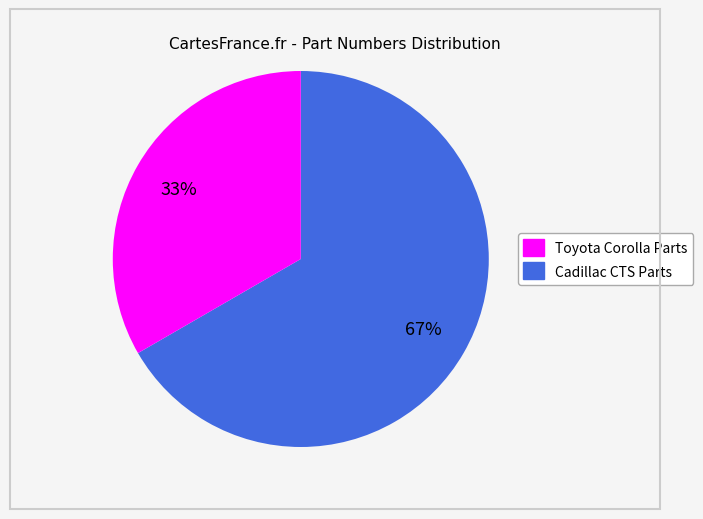

To the nearest percent, what is the average slice percentage?

50%